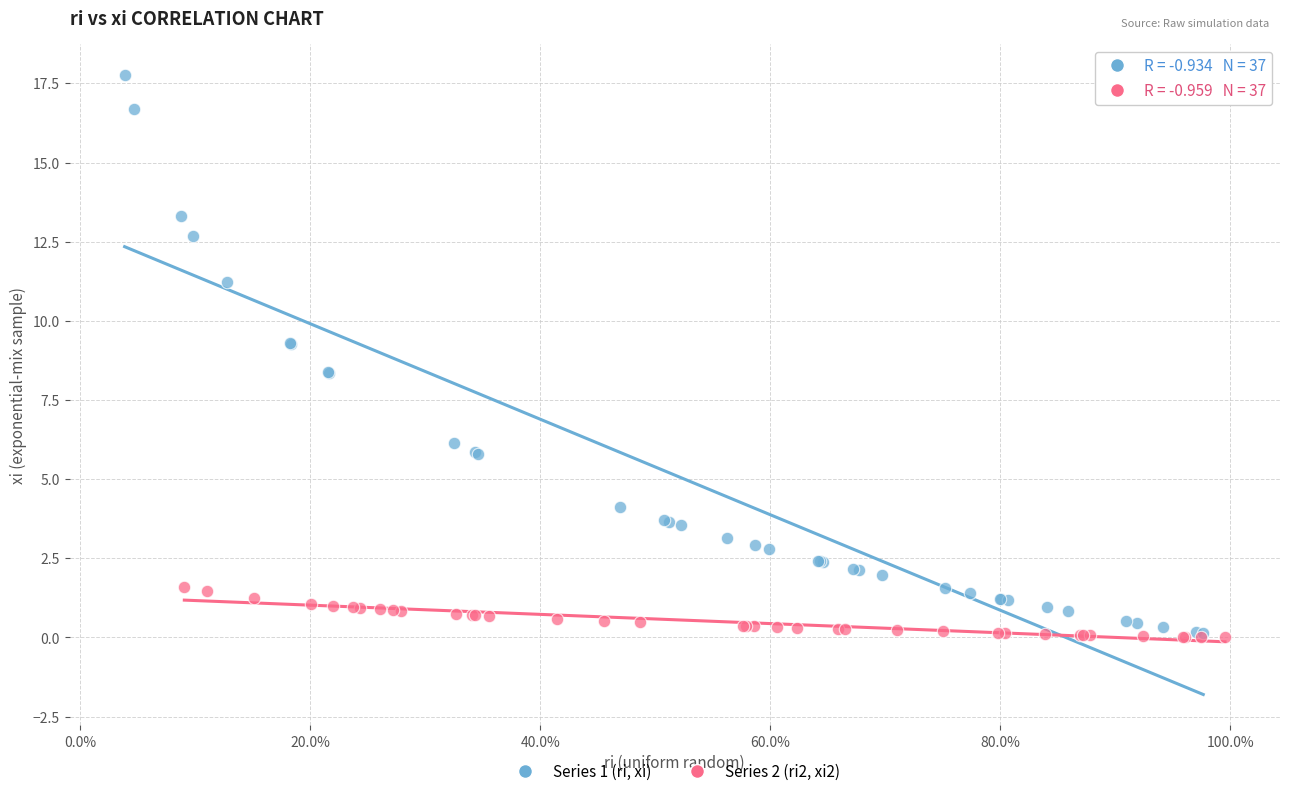

Which series has the largest Y range (max minus min)?

Series 1 (ri, xi)